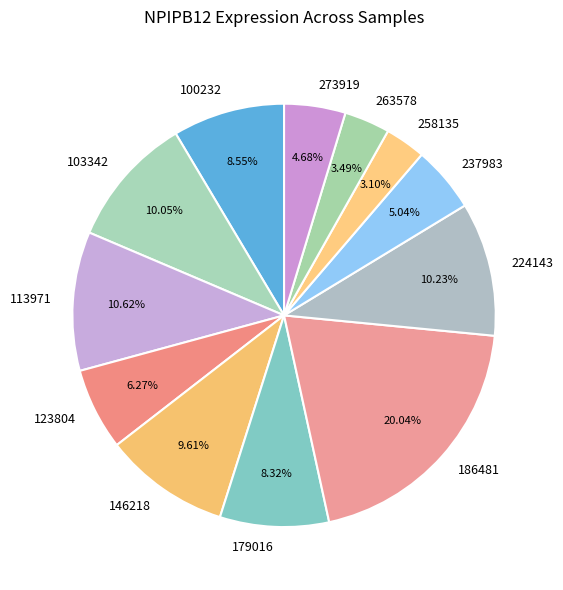

To the nearest percent, what percentage of the pie is 146218?

10%